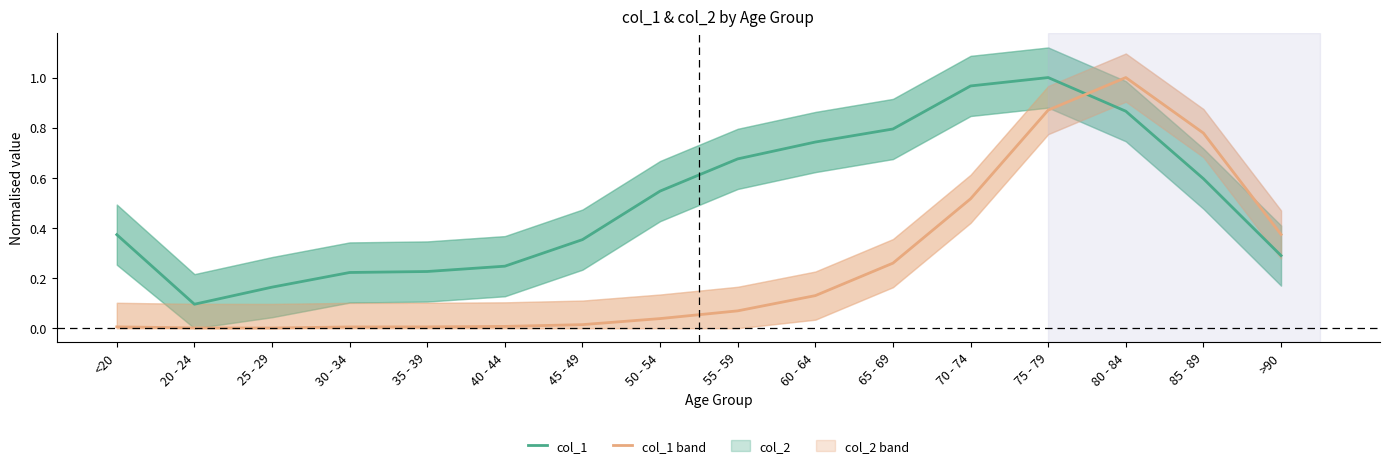

Where is the first local maximum for col_1?

75 - 79